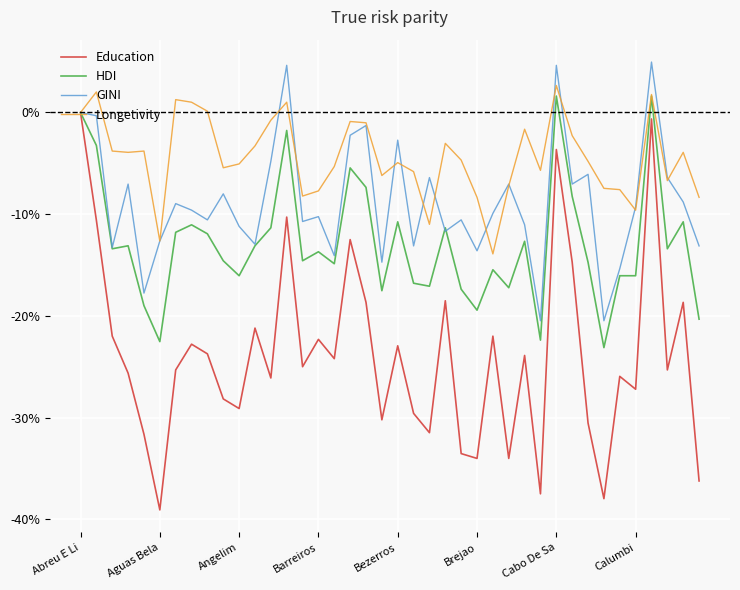

What is the minimum value for GINI?

-20.5